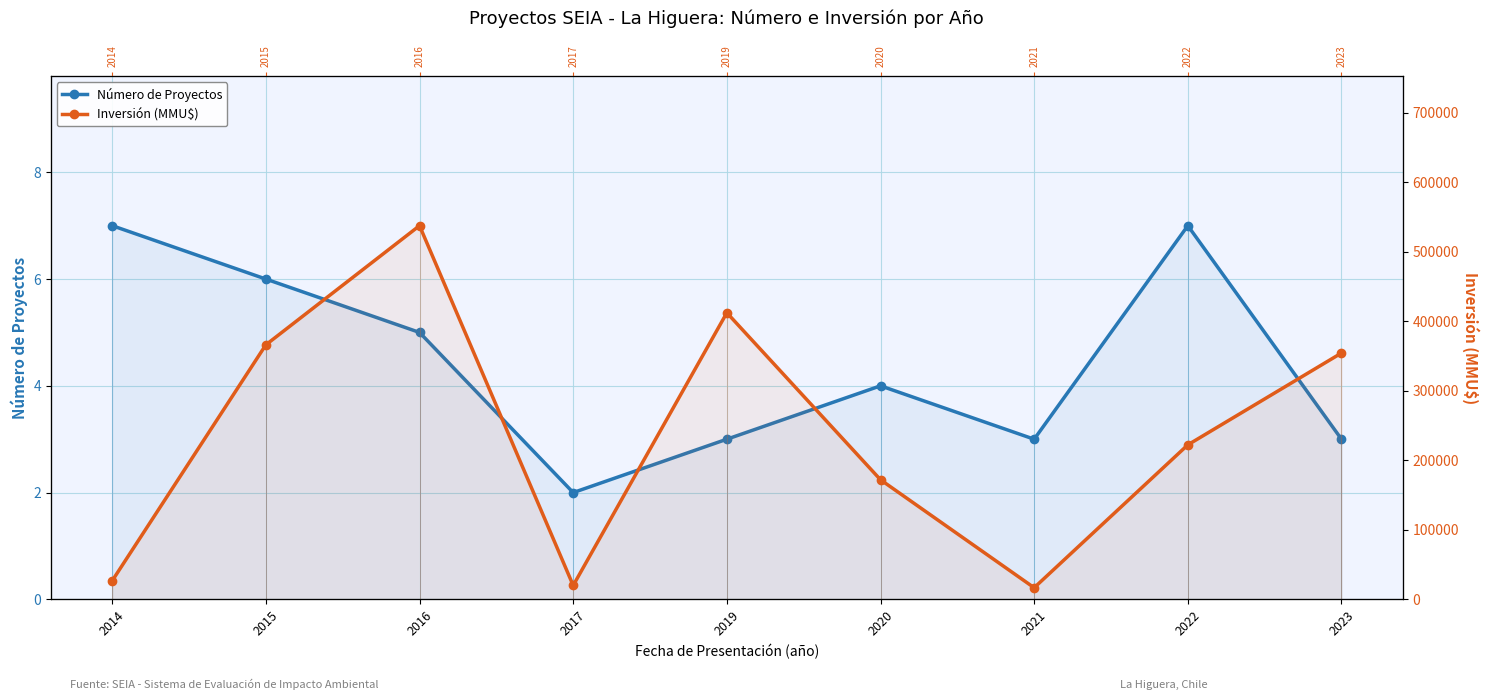

At which label is Número de Proyectos closest to 4?

2020